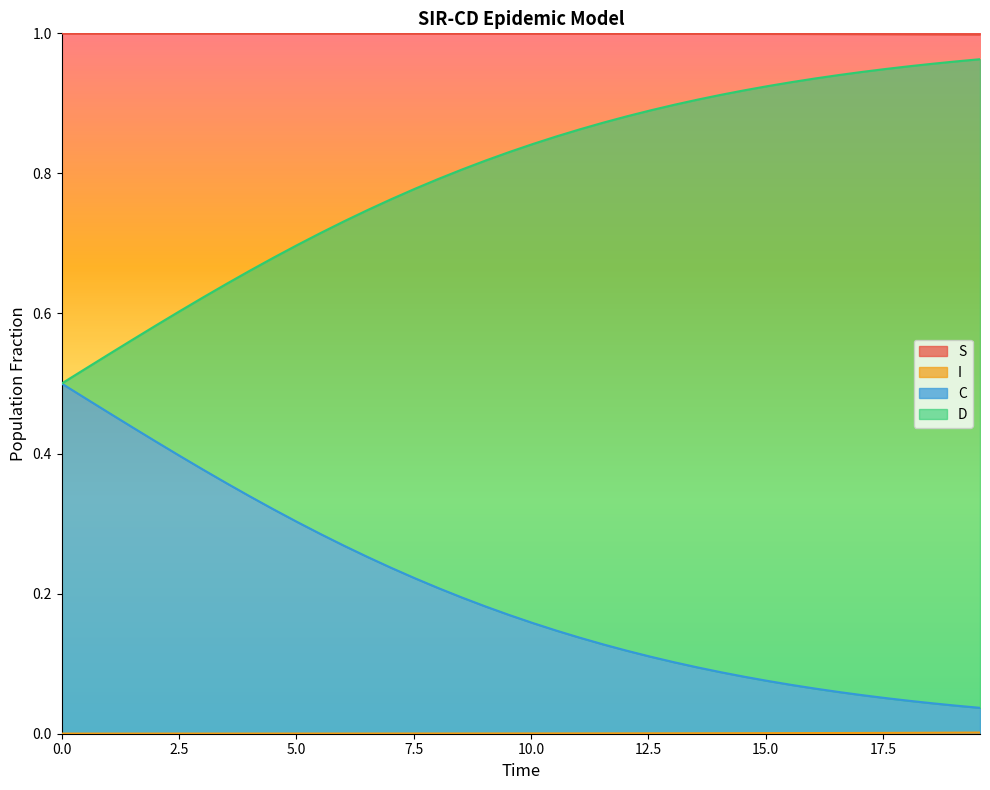

The S series shows 1.6 at 0.0. True or false?

False